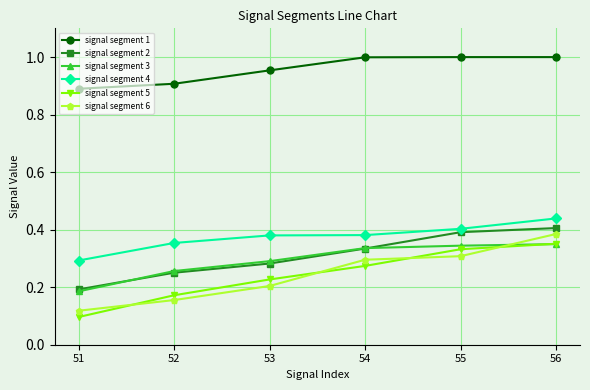

True or false: signal segment 1 and signal segment 4 cross at least once.

False